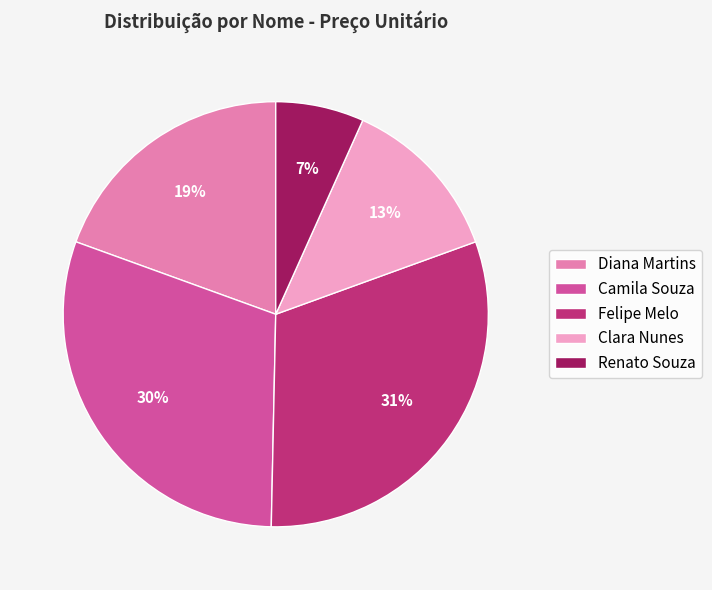

How many slices are in this pie chart?

5